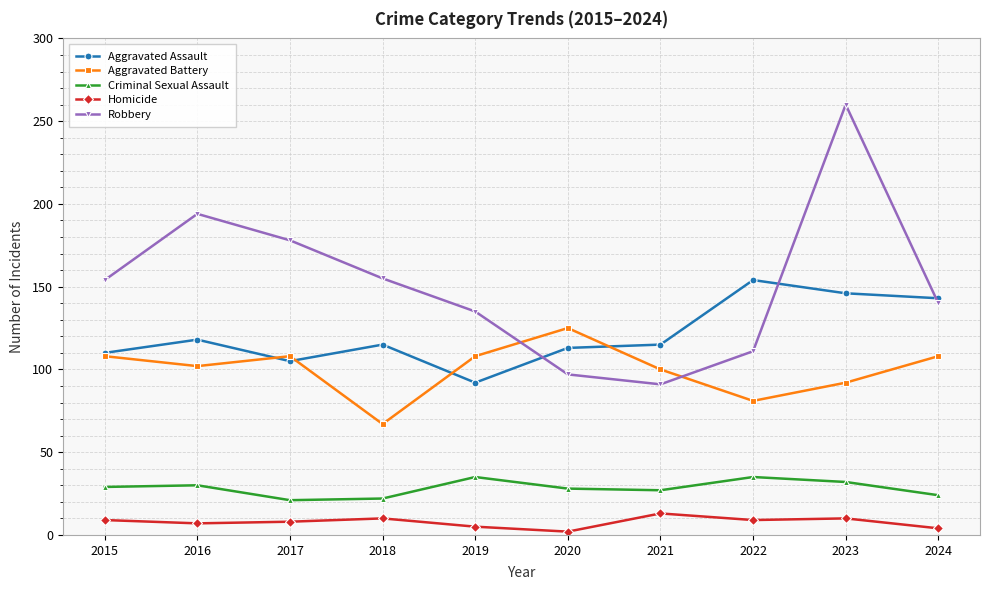

What is the total value across all series at 2024?

419